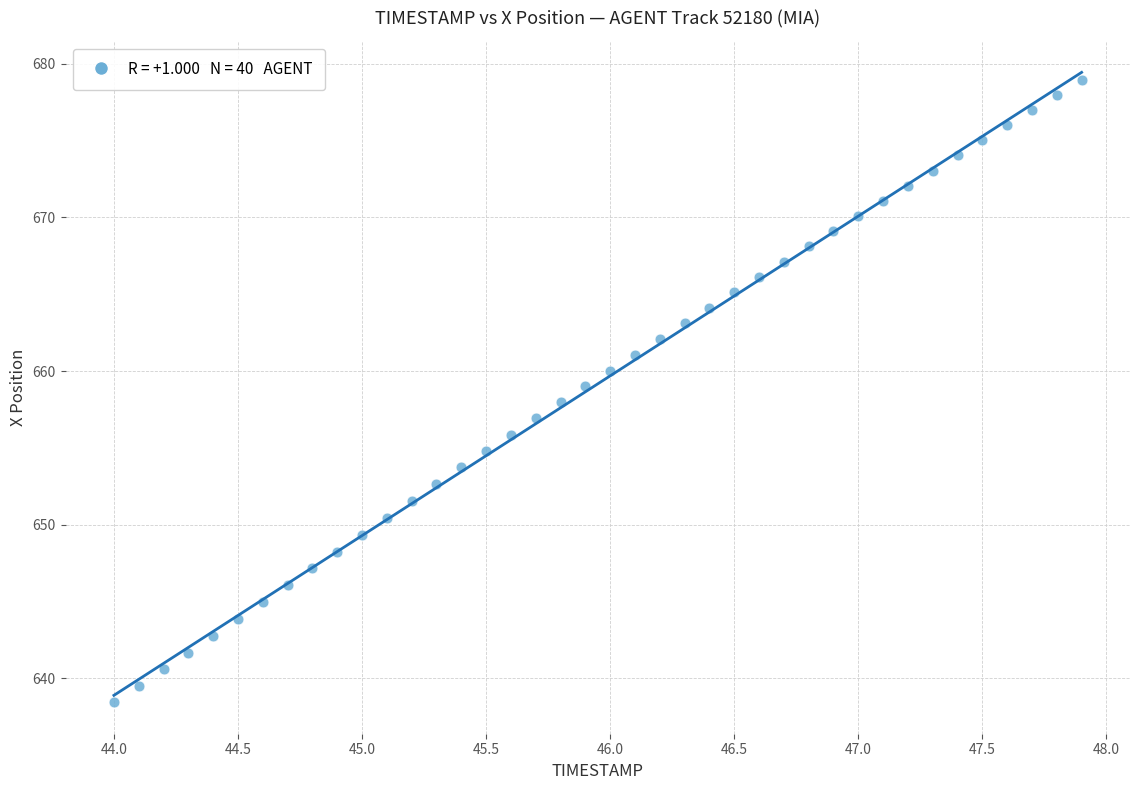

What is the range of Y values (max minus min)?

40.5